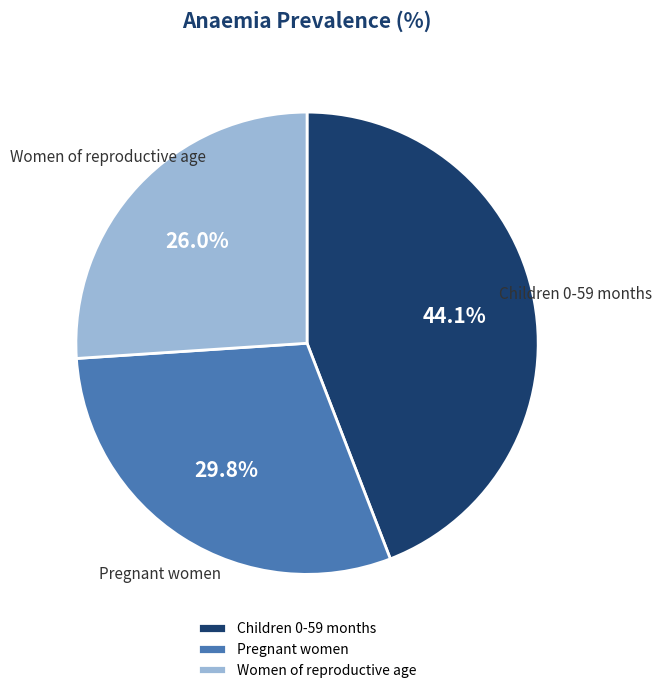

To the nearest percent, what percentage of the pie is Pregnant women?

30%